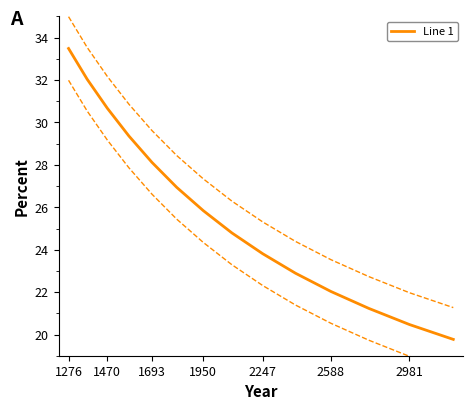

Reading right to left, what are all the values shown in this chart?

Line 1: 19.8	20.5	21.2	22.0	22.9	23.8	24.8	25.8	26.9	28.1	29.4	30.7	32.0	33.5
Line 1 upper: 21.3	22.0	22.7	23.5	24.4	25.3	26.3	27.3	28.4	29.6	30.9	32.2	33.5	35.0
Line 1 lower: 18.3	19.0	19.7	20.5	21.4	22.3	23.3	24.3	25.4	26.6	27.9	29.2	30.5	32.0